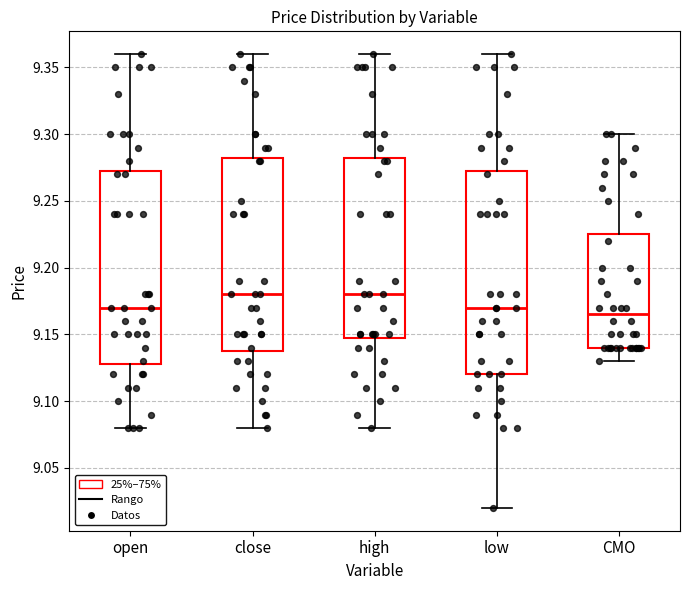

Where does the upper whisker of the box for open end on the y-axis? The values are not printed on the chart, so give them approximately, as read against the axis.

9.360